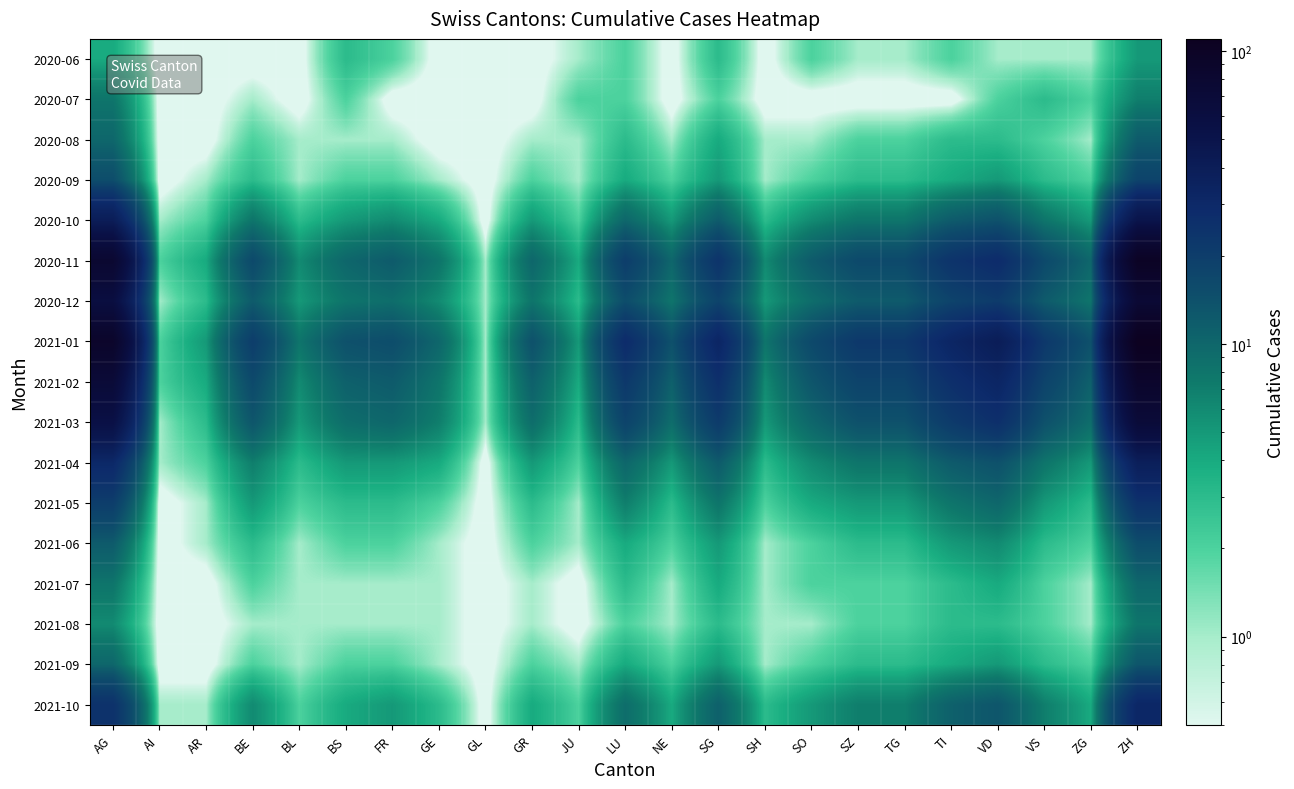

Rank the series at GE from highest to lowest value.

2021-01, 2020-11, 2021-02, 2021-03, 2020-12, 2020-10, 2021-04, 2021-10, 2021-05, 2020-09, 2021-06, 2021-07, 2021-08, 2021-09, 2020-06, 2020-07, 2020-08